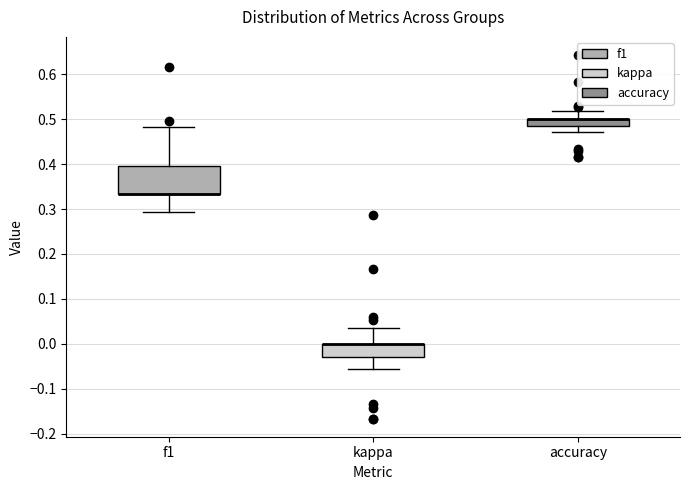

Reading left to right, read every box against the y-axis: the position of its median line, the range the box covers, and the ends of its whiskers. The values are not printed on the chart, so give them approximately, as read against the axis.

f1: median 0.33 (drawn on the box's lower edge), box 0.33 to 0.40, whiskers 0.29 to 0.48
kappa: median 0.00 (drawn on the box's upper edge), box -0.03 to 0.00, whiskers -0.06 to 0.03
accuracy: median 0.50 (drawn on the box's upper edge), box 0.48 to 0.50, whiskers 0.47 to 0.52